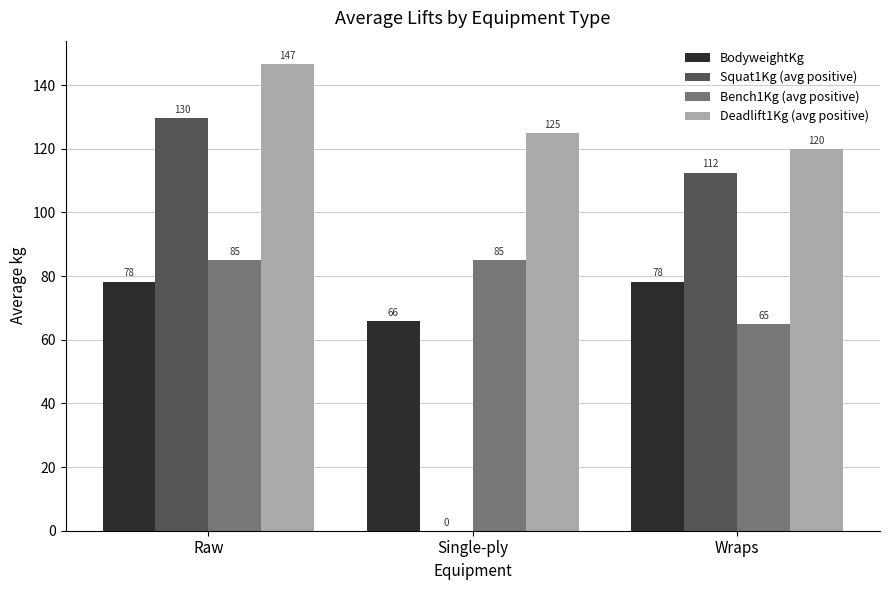

Where does the Bench1Kg (avg positive) series first go above 85?

Raw